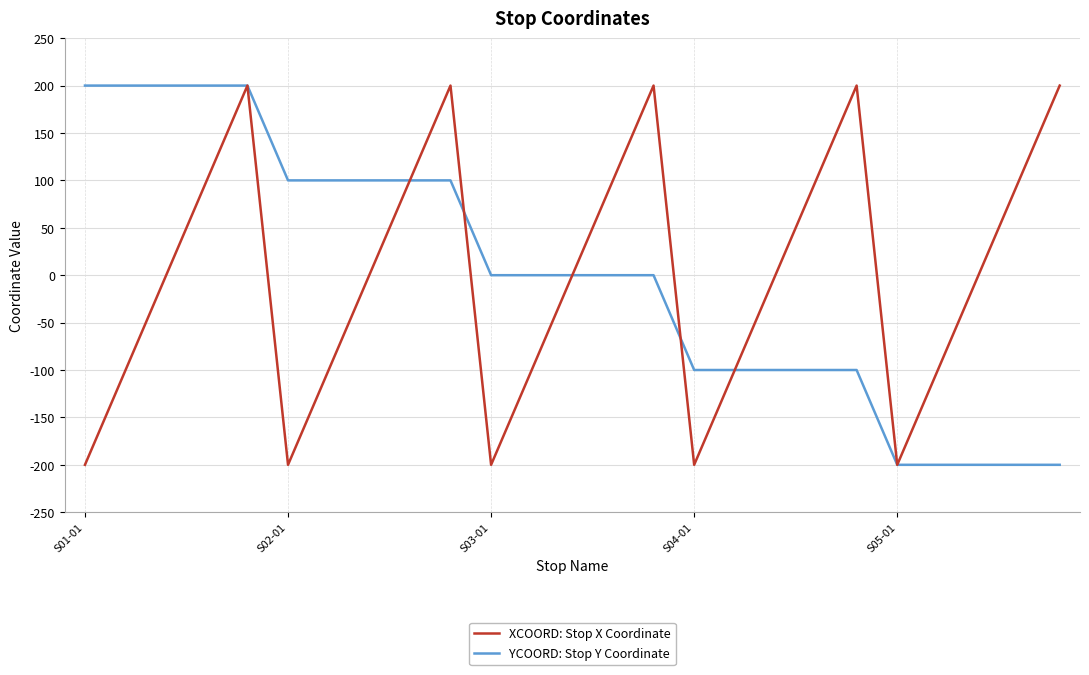

What is the minimum value shown in the chart?

-200